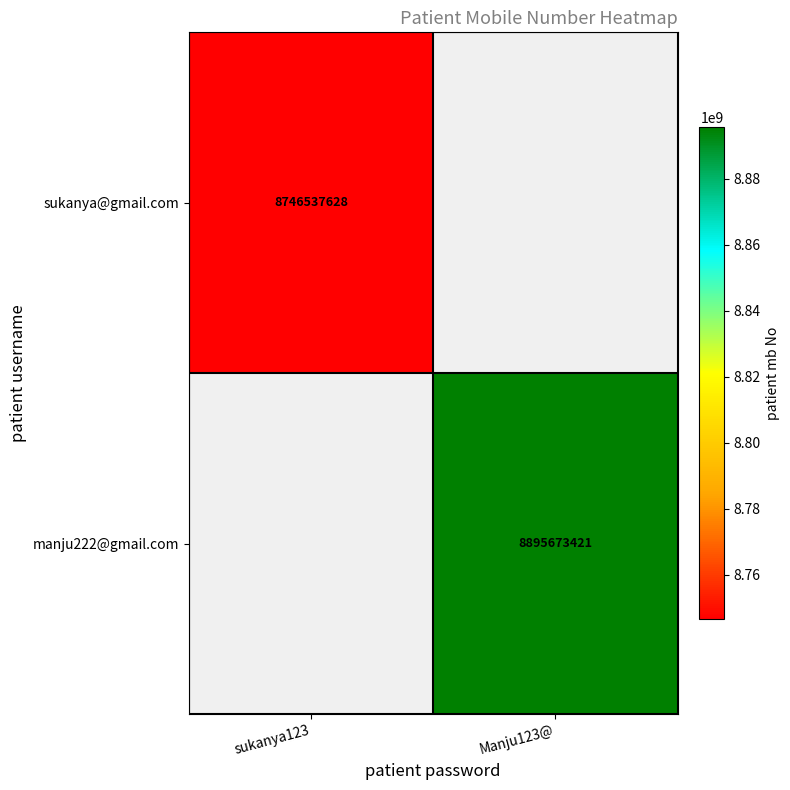

What is the minimum value shown in the chart?

8746537628.0